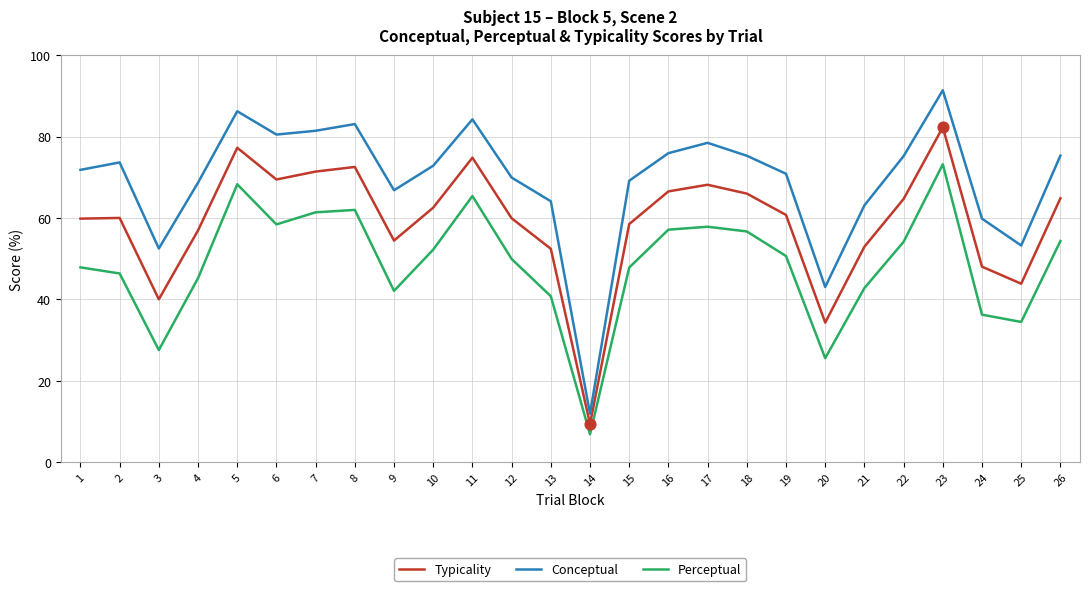

At which category is the sum across all series the highest?

23